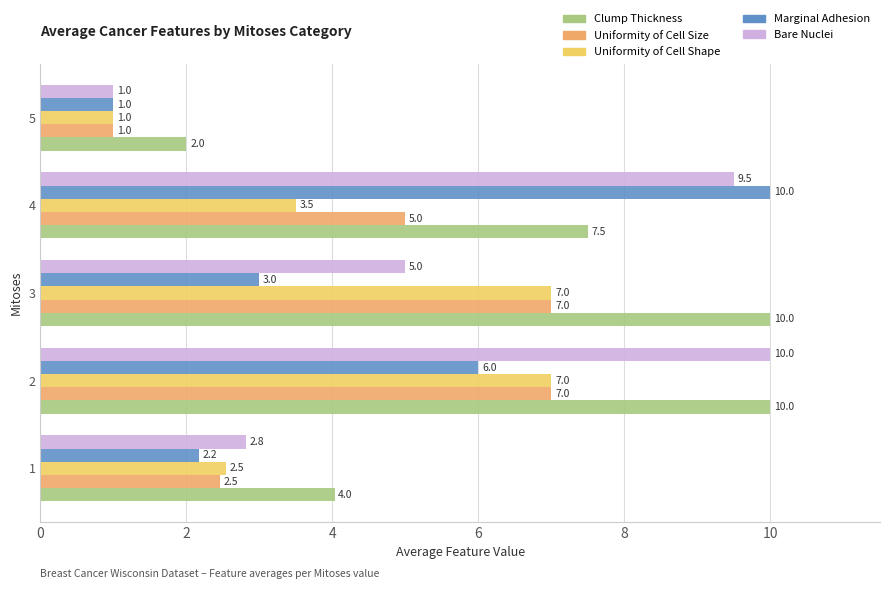

Is the value of Marginal Adhesion at 5 greater than the value of Uniformity of Cell Size at 2?

No